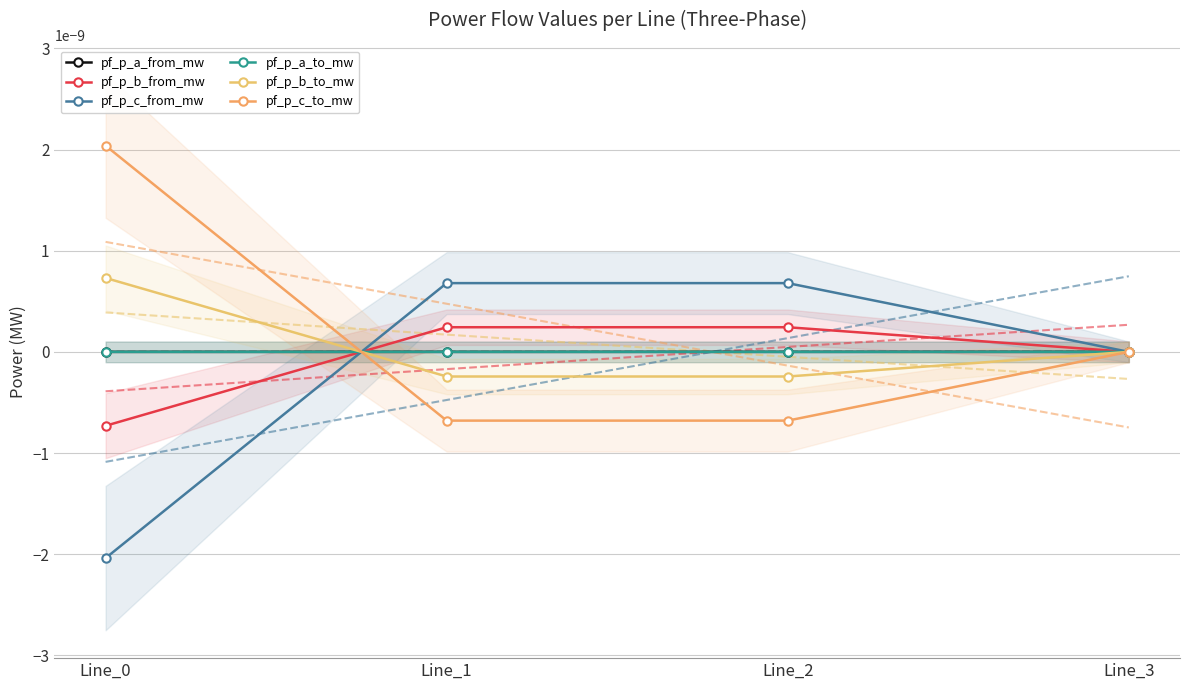

Which series ends up on top after the final intersection of pf_p_c_to_mw and pf_p_c_from_mw?

pf_p_c_from_mw